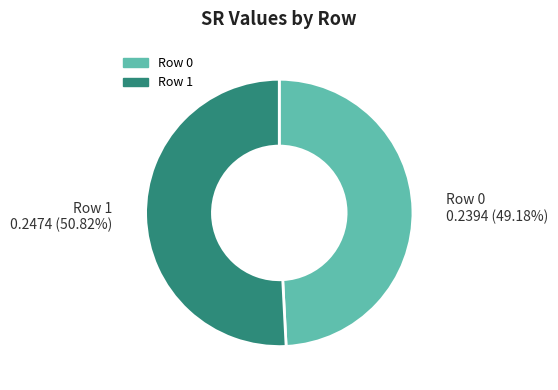

To the nearest percent, what is the combined percentage of Row 0 and Row 1?

100%